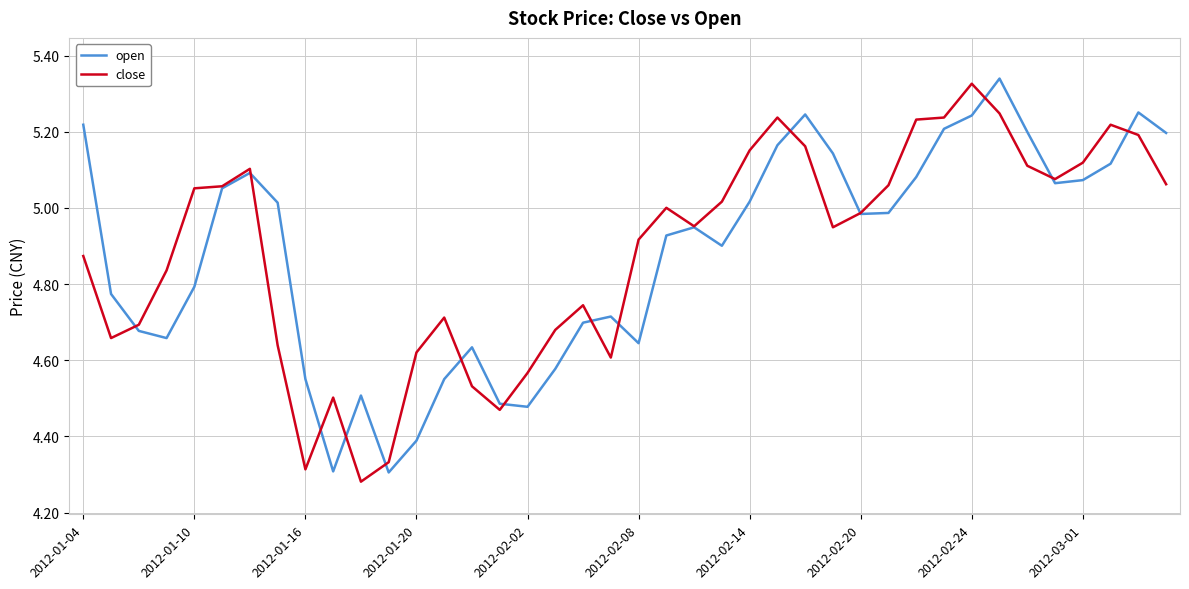

What are all the series names shown in the legend?

open, close